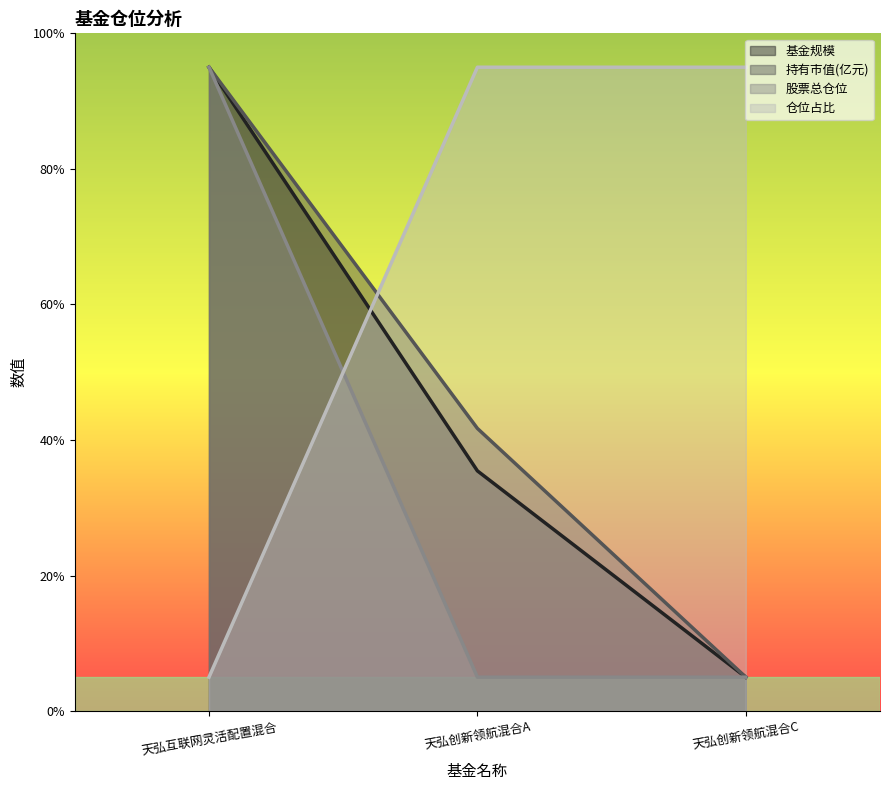

Is the value of 持有市值(亿元) at 天弘创新领航混合C greater than the value of 基金规模 at 天弘创新领航混合C?

No